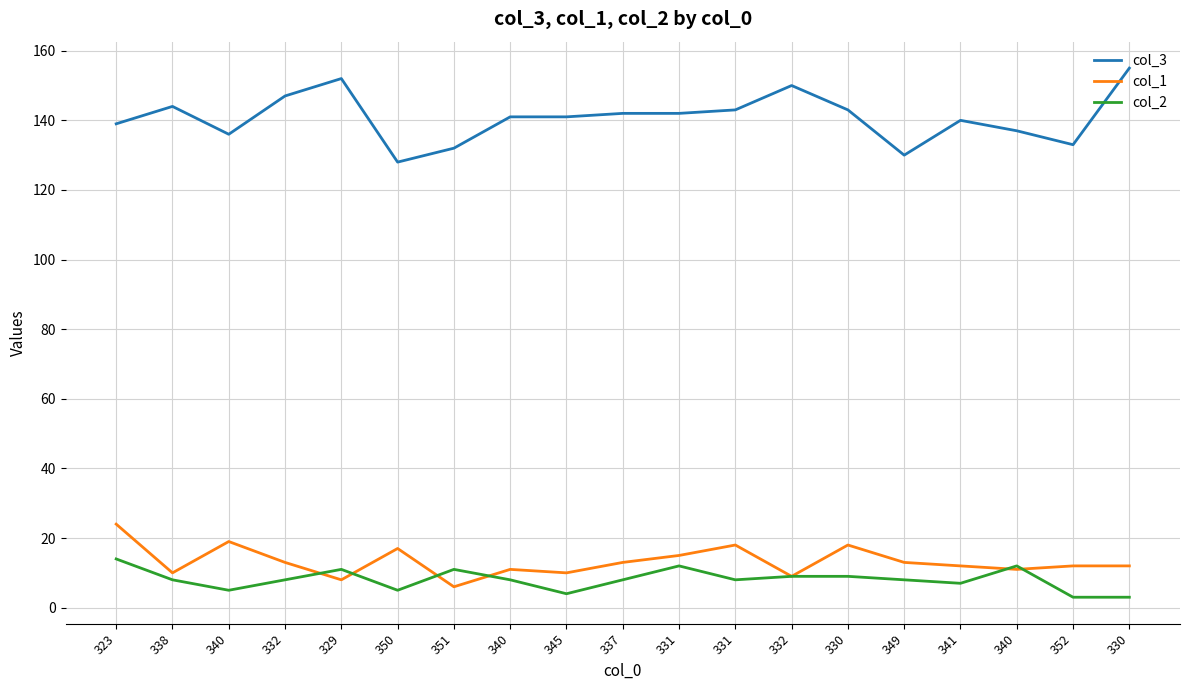

At 345, list the series in order from largest to smallest.

col_3, col_1, col_2